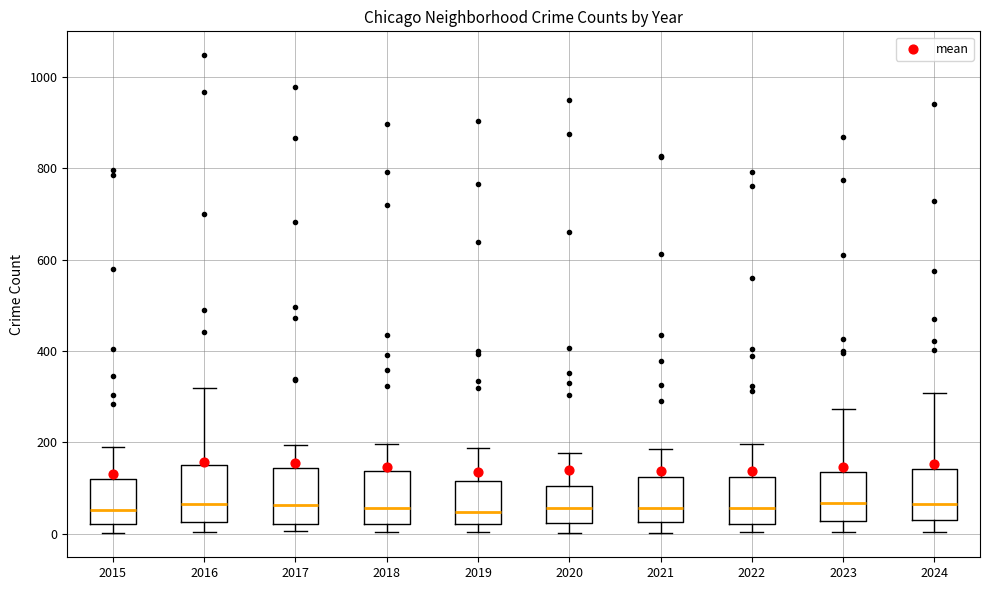

Reading left to right, read every box against the y-axis: the position of its median line, the range the box covers, and the ends of its whiskers. The values are not printed on the chart, so give them approximately, as read against the axis.

2015: median 60, box 20 to 120, whiskers 0 to 180
2016: median 60, box 20 to 160, whiskers 0 to 320
2017: median 60, box 20 to 140, whiskers 0 to 200
2018: median 60, box 20 to 140, whiskers 0 to 200
2019: median 40, box 20 to 120, whiskers 0 to 180
2020: median 60, box 20 to 100, whiskers 0 to 180
2021: median 60, box 20 to 120, whiskers 0 to 180
2022: median 60, box 20 to 120, whiskers 0 to 200
2023: median 60, box 20 to 140, whiskers 0 to 280
2024: median 60, box 20 to 140, whiskers 0 to 300